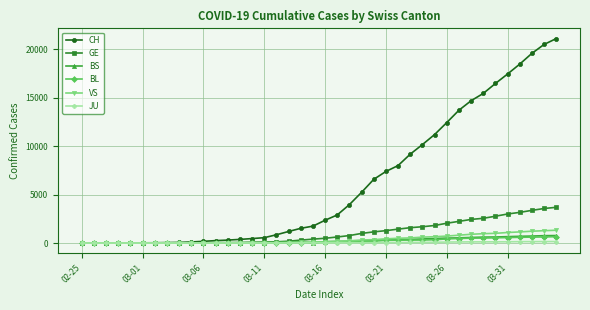

What is the greatest value displayed?

21088